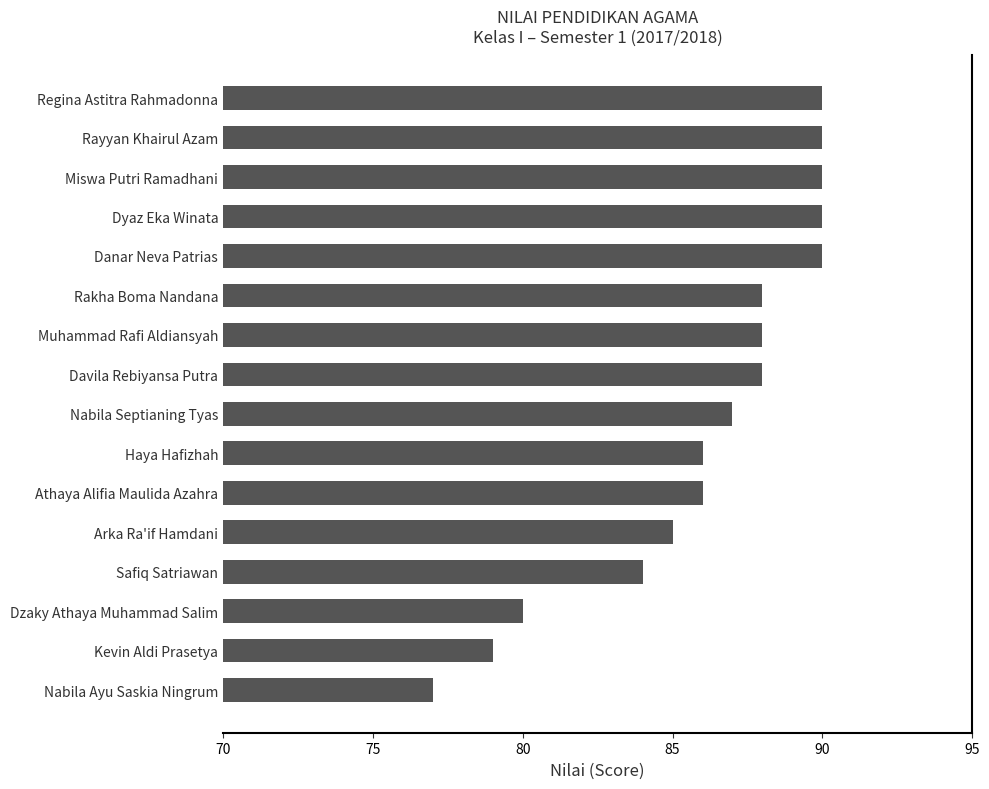

How many bars are there in total?

16